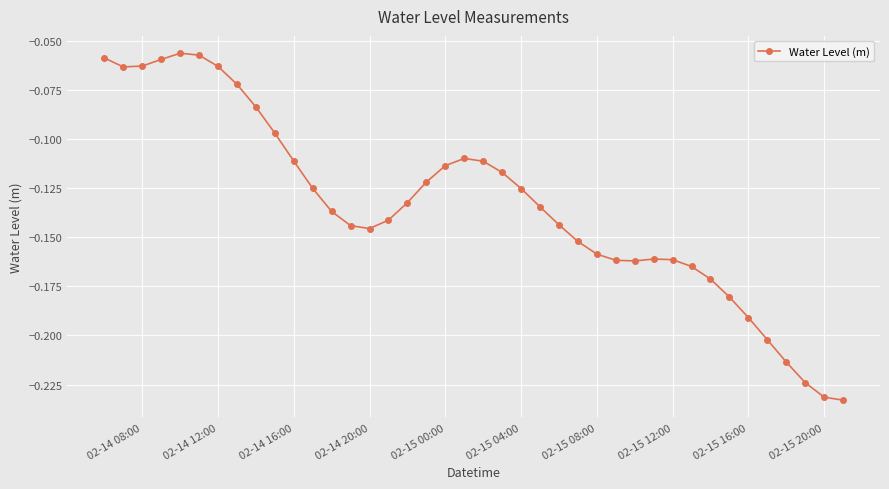

True or false: the data has more than 1 interior local peaks.

True